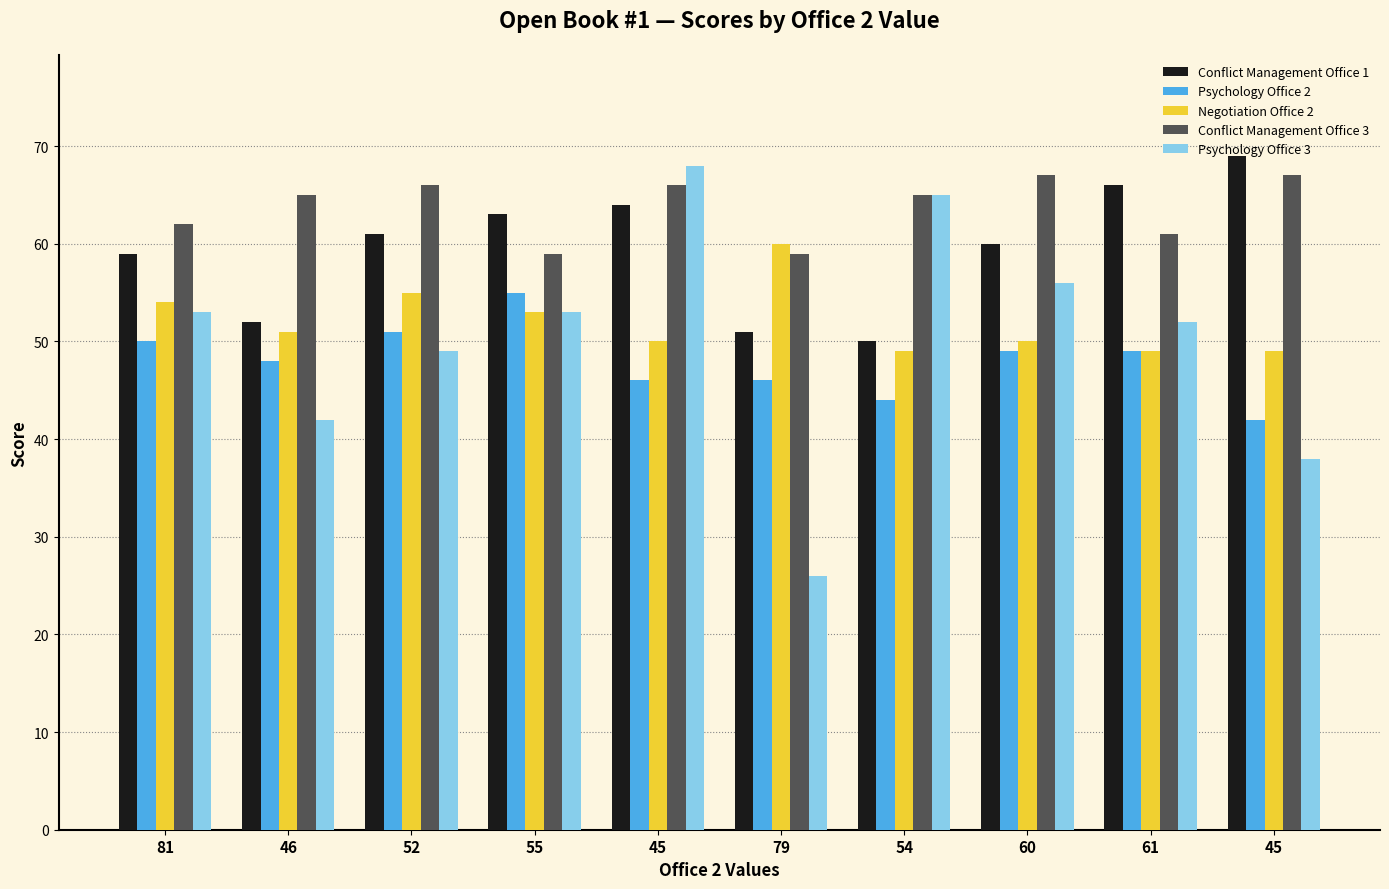

What value does the Psychology Office 3 series have at 55?

53